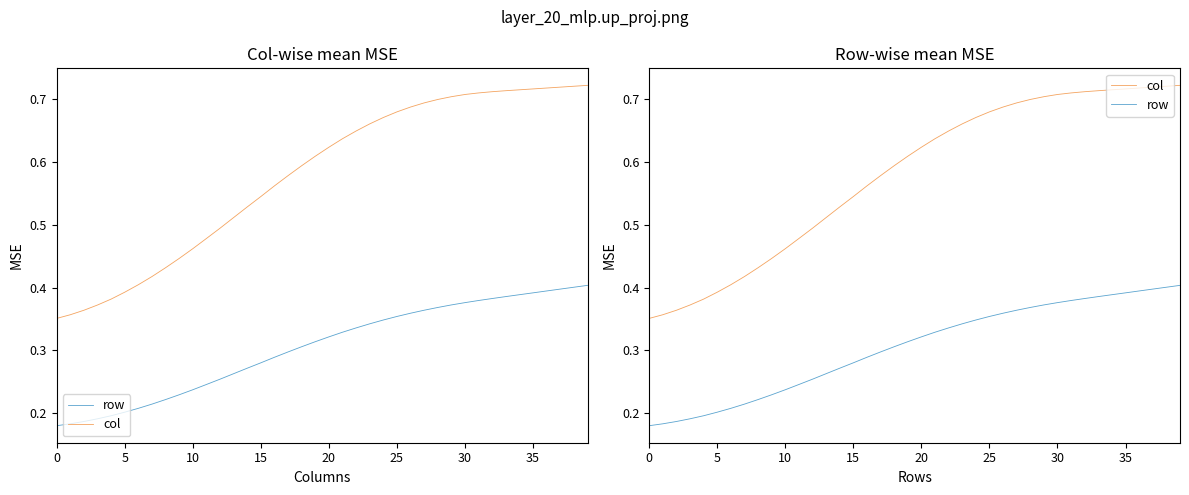

How many lines are shown in the chart?

2